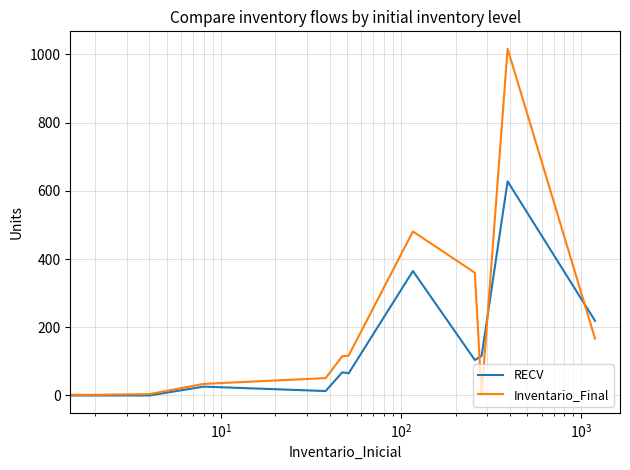

Reading left to right, what are all the values shown in this chart?

RECV: 0	0	1	0	0	26	13	68	65	365	104	116	628	219
Inventario_Final: 0	0	1	2	4	34	51	115	117	481	360	0	1017	167